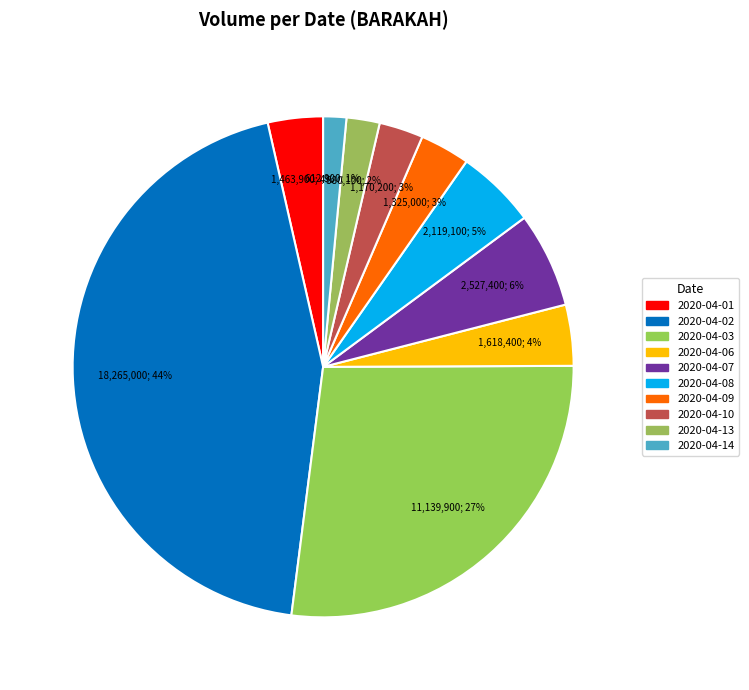

How many segments does this pie chart have?

10